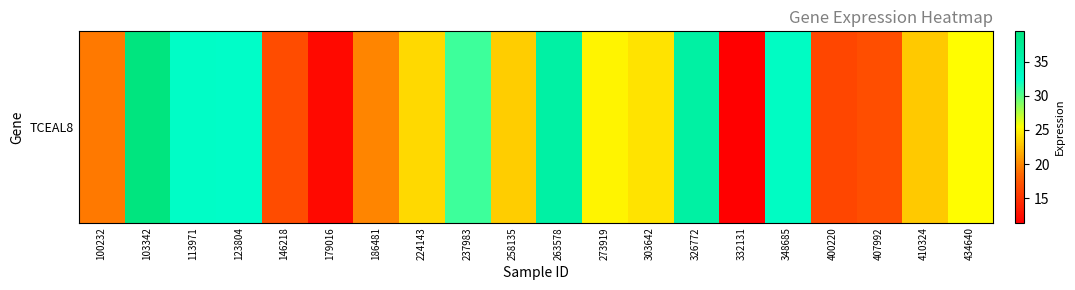

At which label does the data first exceed 24?

103342